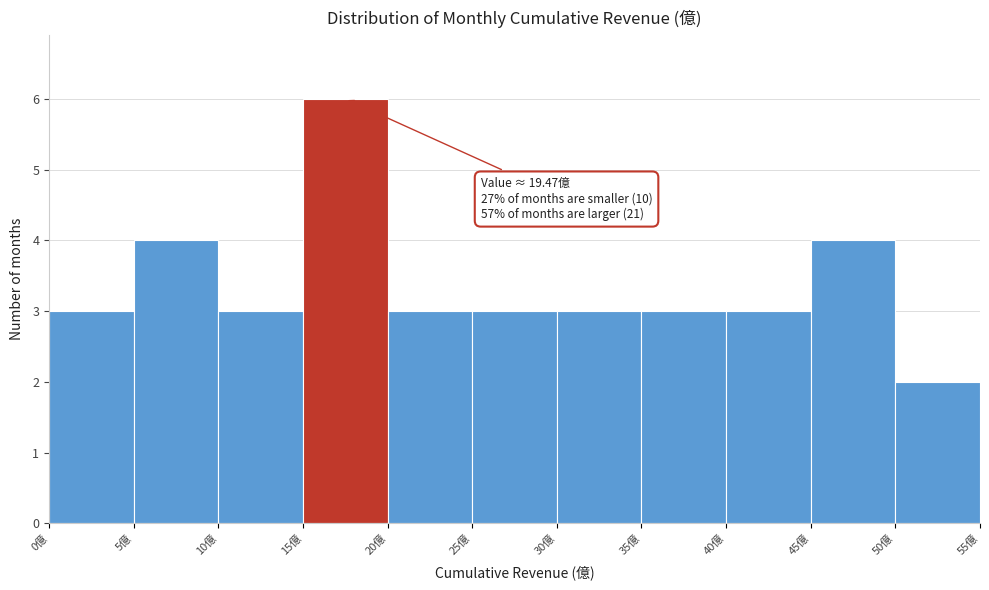

Which range on the x-axis has the tallest bar?

15 to 20